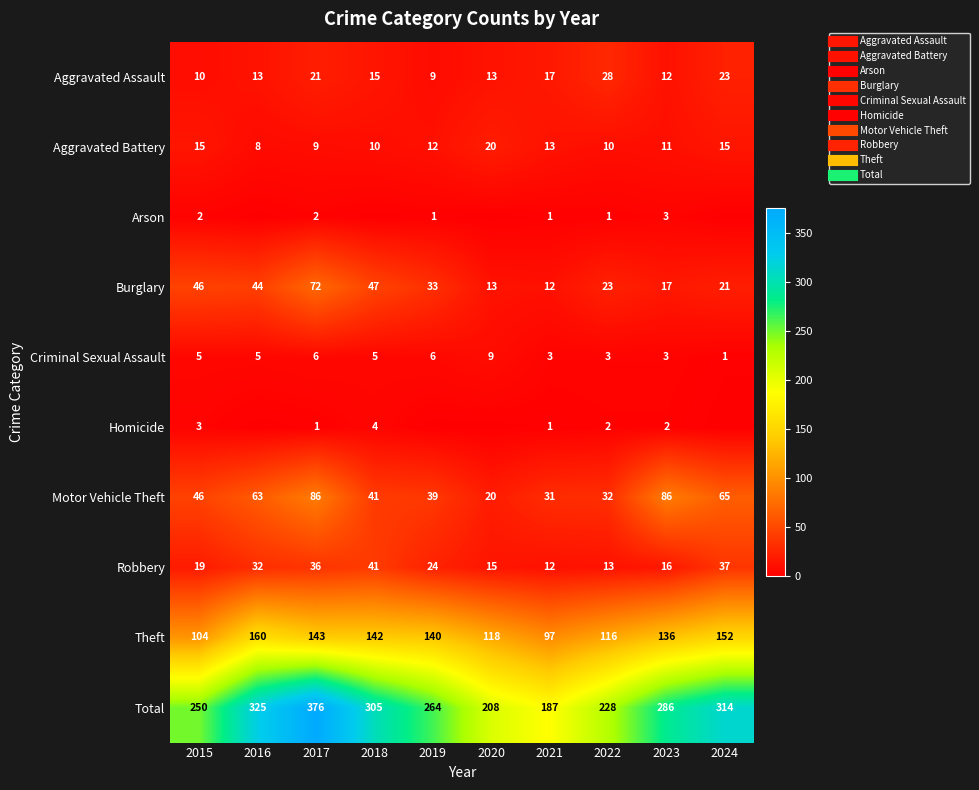

What is the difference between the Homicide values at 2019 and 2021?

1